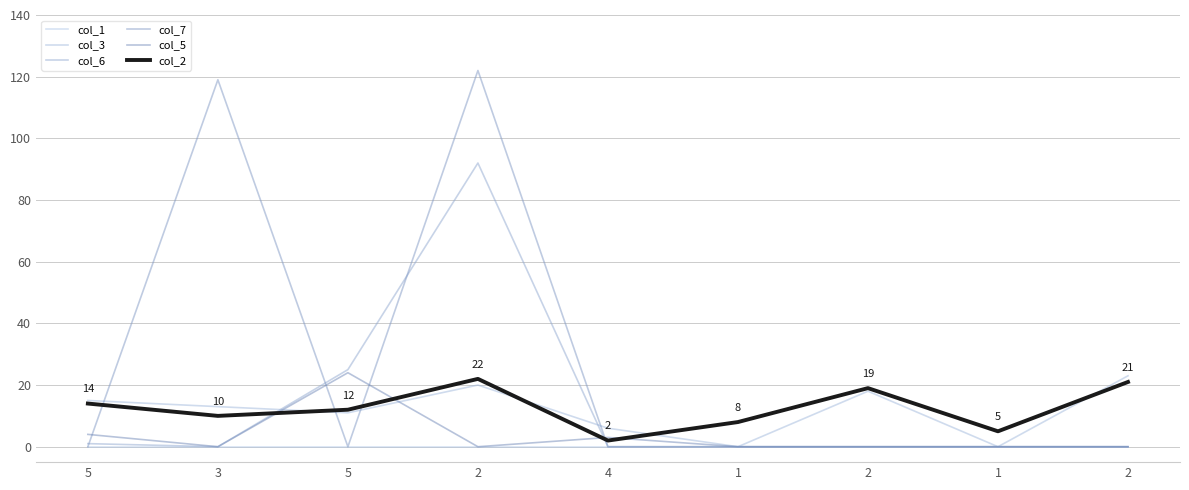

Reading left to right, transcribe all the data shown in this chart.

col_1: 0	0	0	0	0	0	0	0	0
col_3: 15	13	11	20	6	0	18	0	23
col_6: 1	0	25	92	0	0	0	0	0
col_7: 0	119	0	122	0	0	0	0	0
col_5: 4	0	24	0	3	0	0	0	0
col_2: 14	10	12	22	2	8	19	5	21